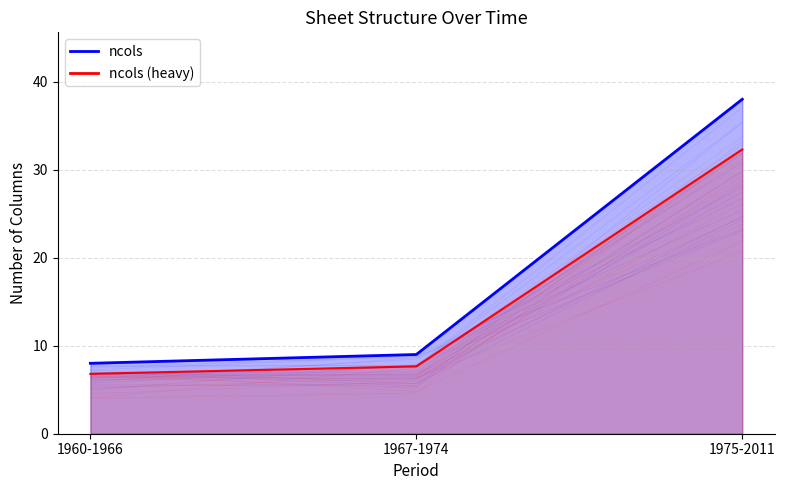

Between 1975-2011 and 1967-1974, which is larger?

1975-2011